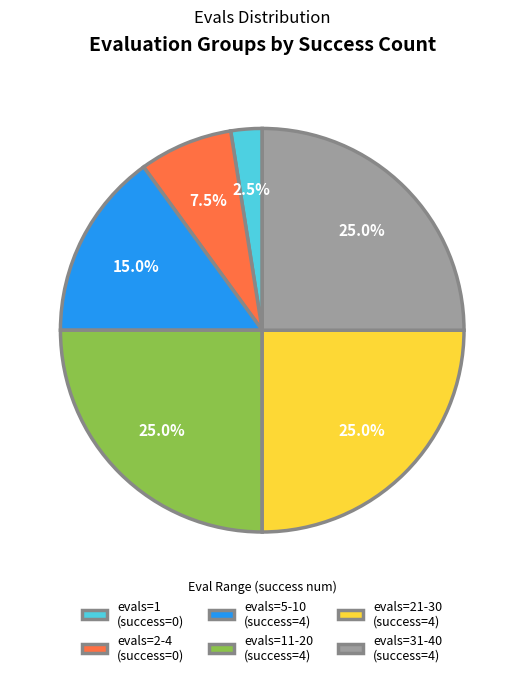

Approximately how many times larger is the value at evals=1 (success=0) compared to evals=2-4 (success=0)?

0.3